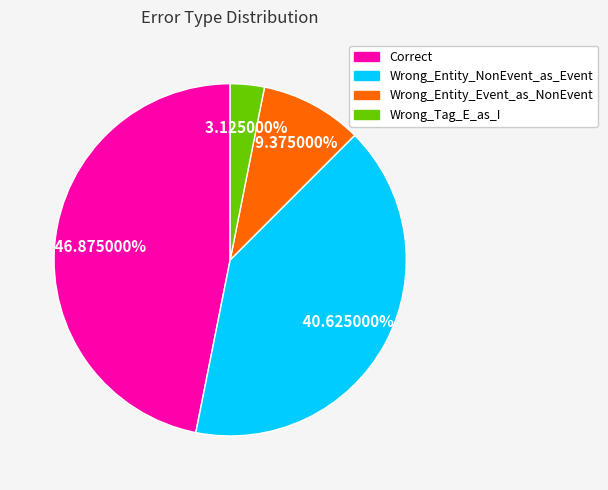

Which category has the smallest portion of the pie?

Wrong_Tag_E_as_I